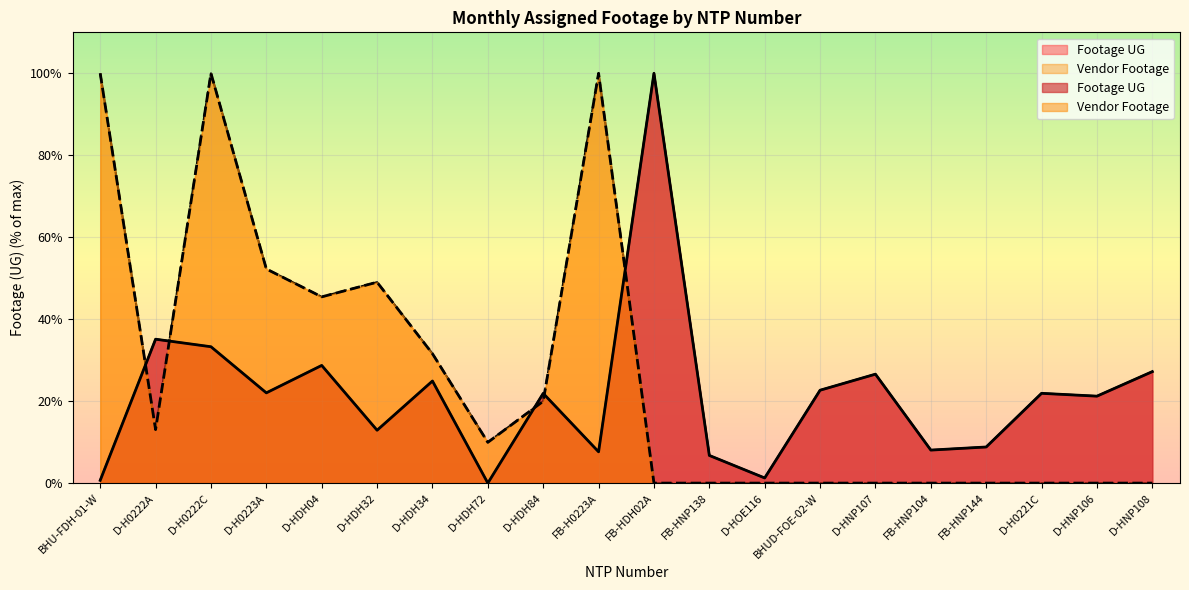

How many interior local peaks (higher than both neighbors) does the data have?

7